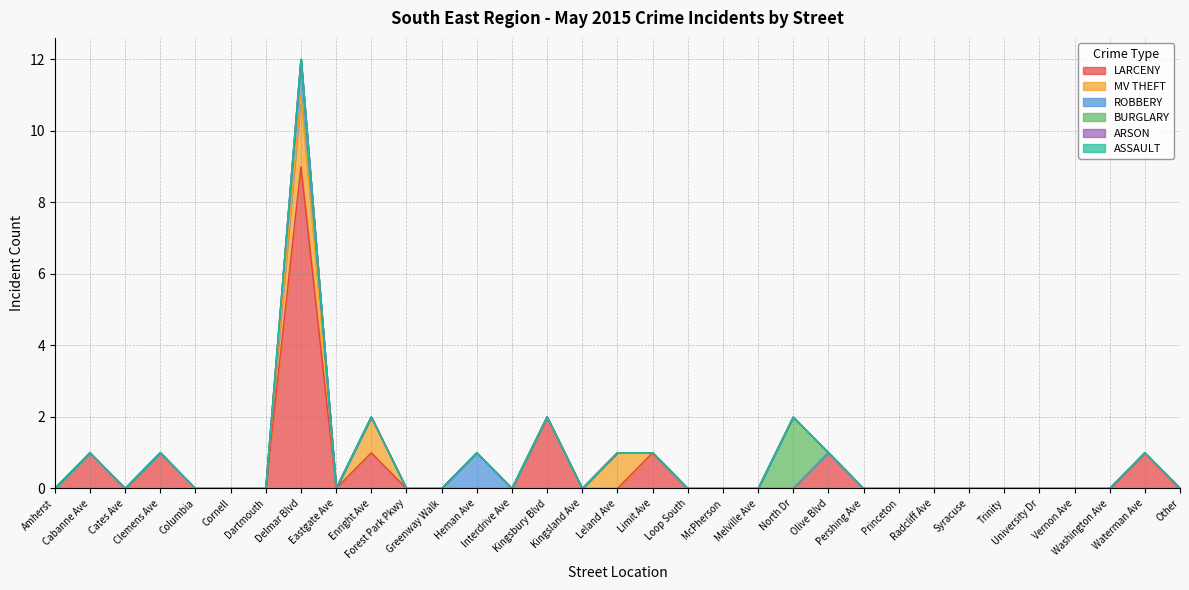

True or false: ARSON and ASSAULT intersect in this chart.

False